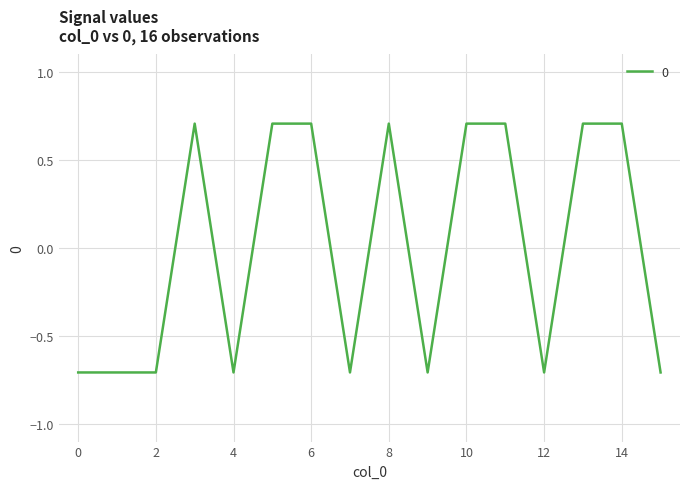

What is the minimum value shown in the chart?

-0.7